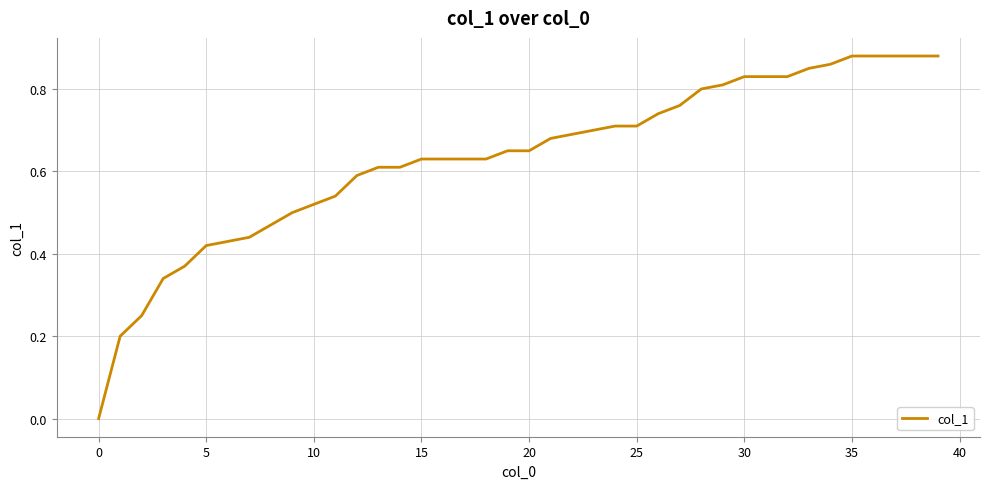

How many values are between 0 and 1?

40